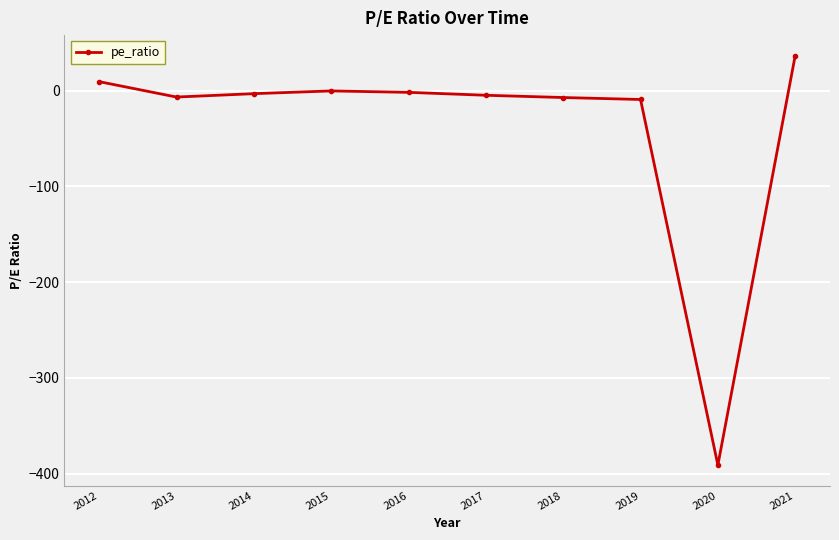

What is the difference between the maximum and minimum values?

427.5